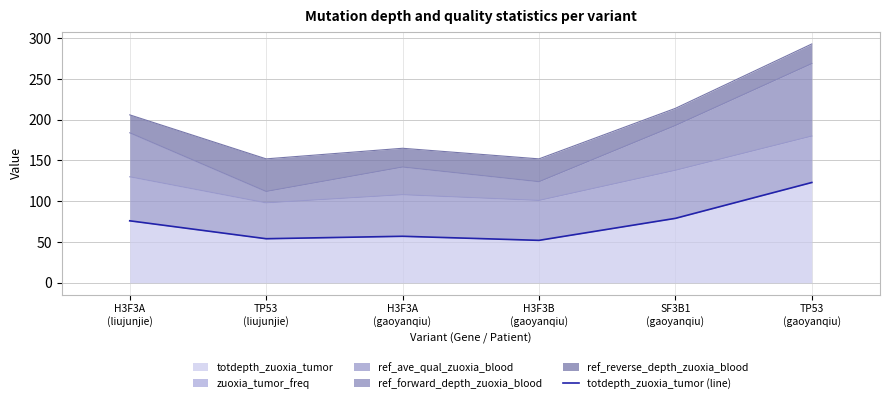

What is the label of the 1st point from the left?

H3F3A
(liujunjie)